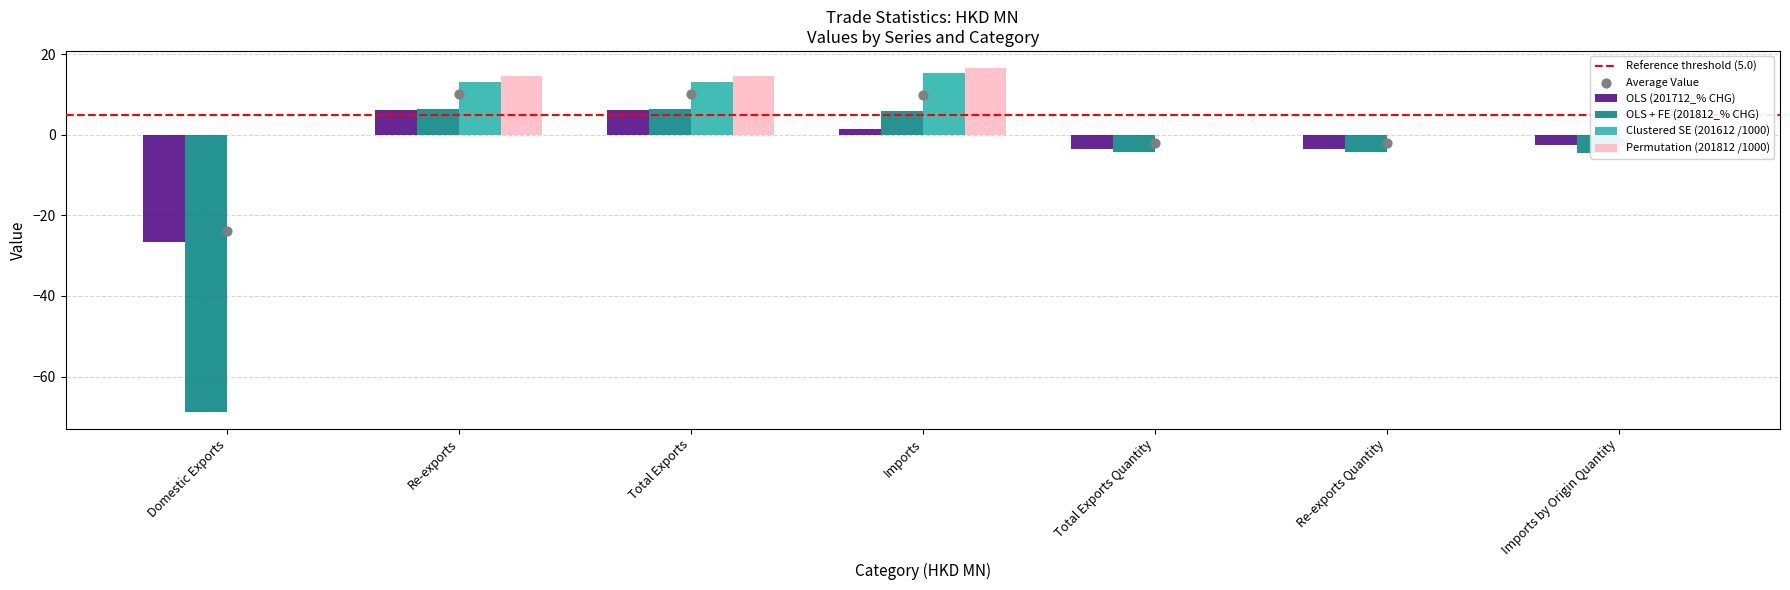

What is the total value across all series at Imports by Origin Quantity?

-7.1